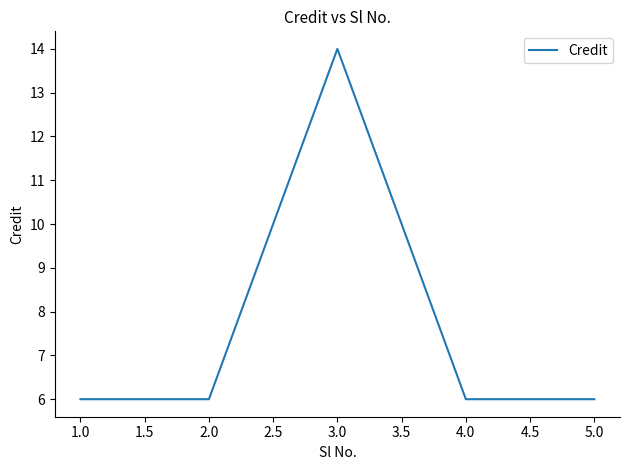

Count the number of data series in this chart.

1